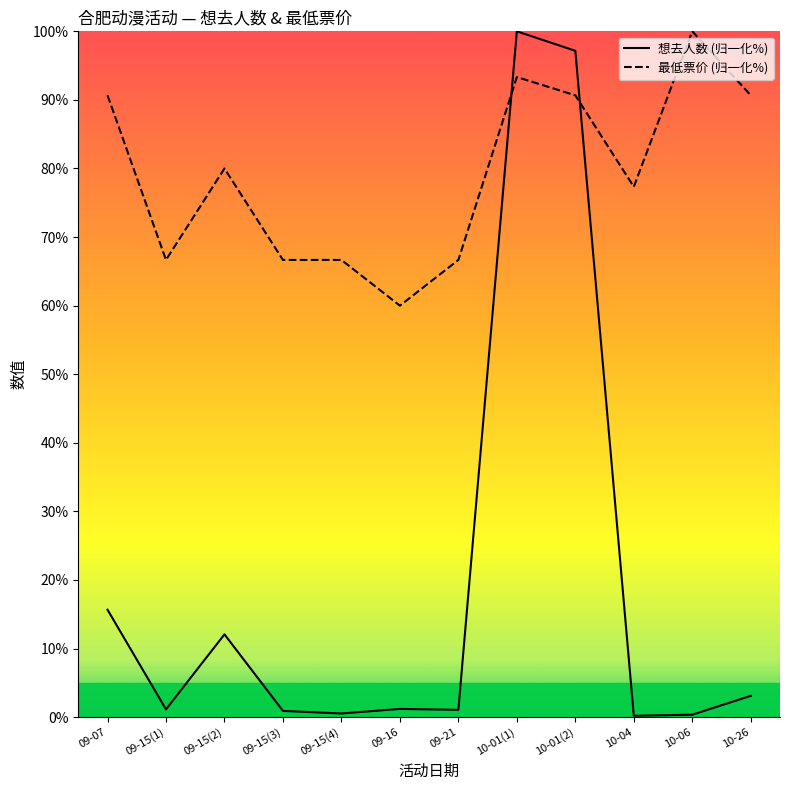

Rank the series at 09-21 from lowest to highest value.

想去人数 (归一化%), 最低票价 (归一化%)